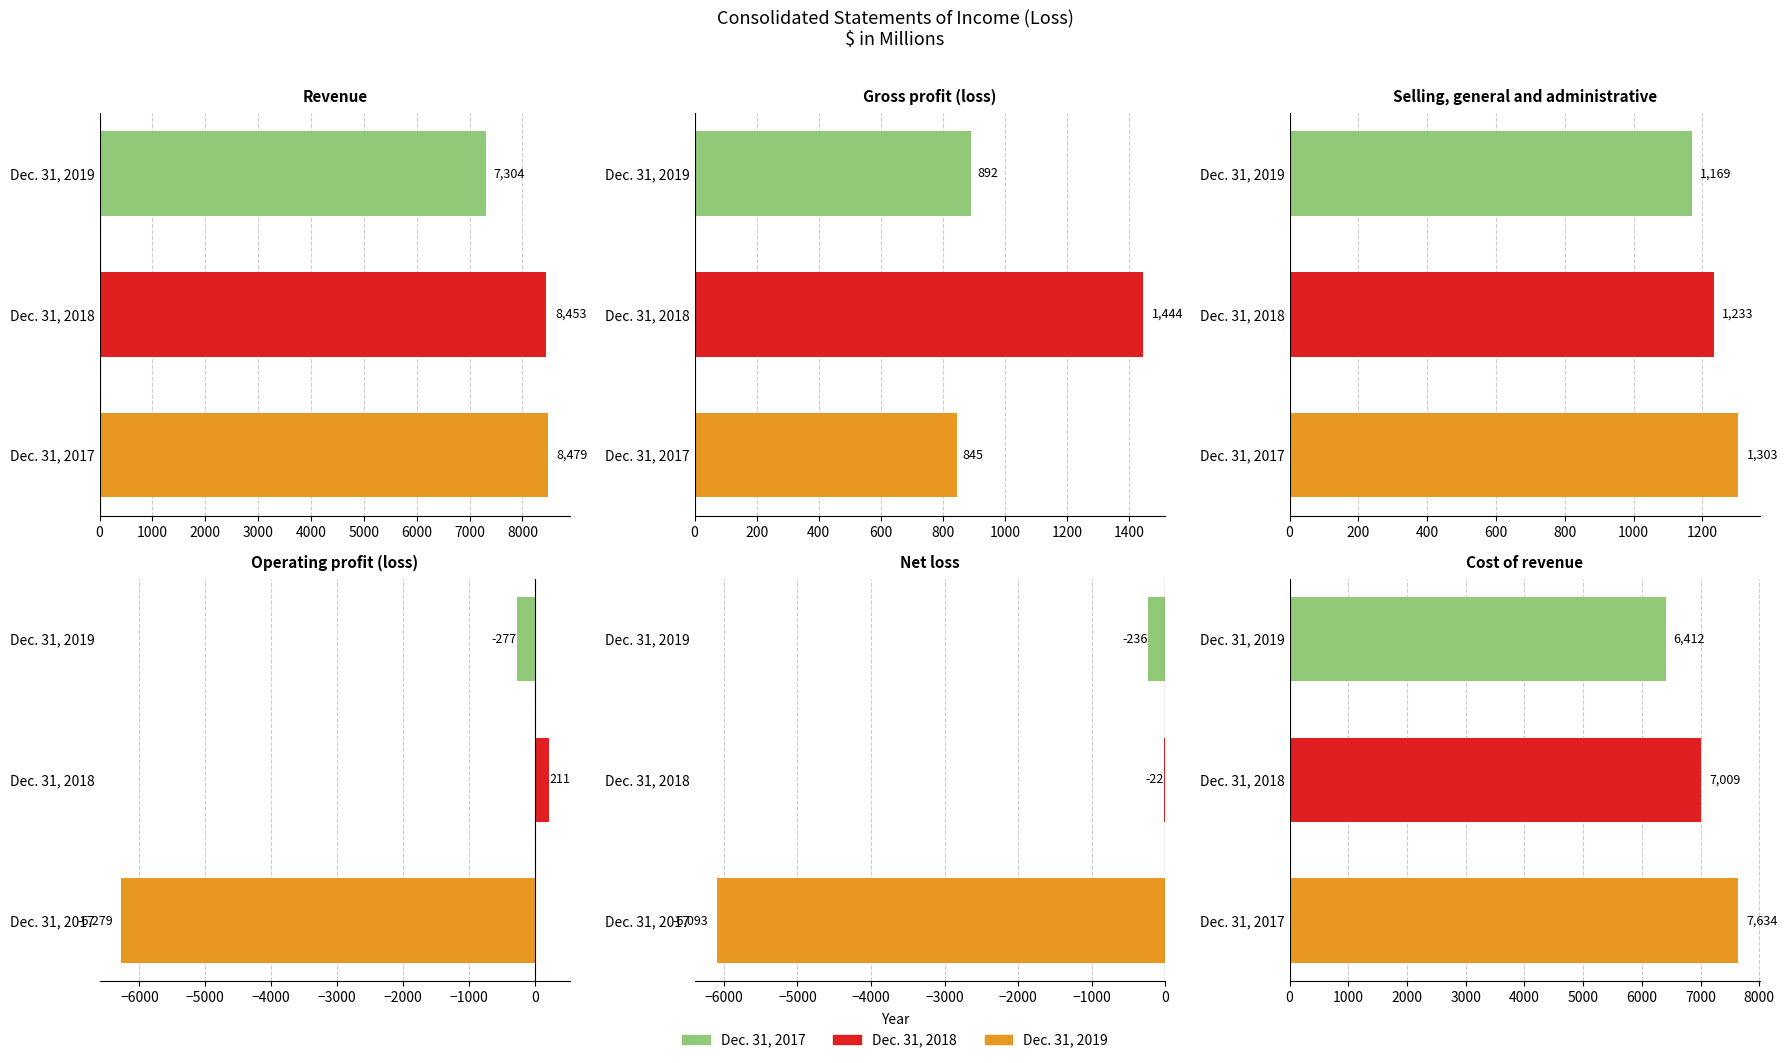

Rank the series at 0 from highest to lowest value.

Dec. 31, 2019, Dec. 31, 2018, Dec. 31, 2017